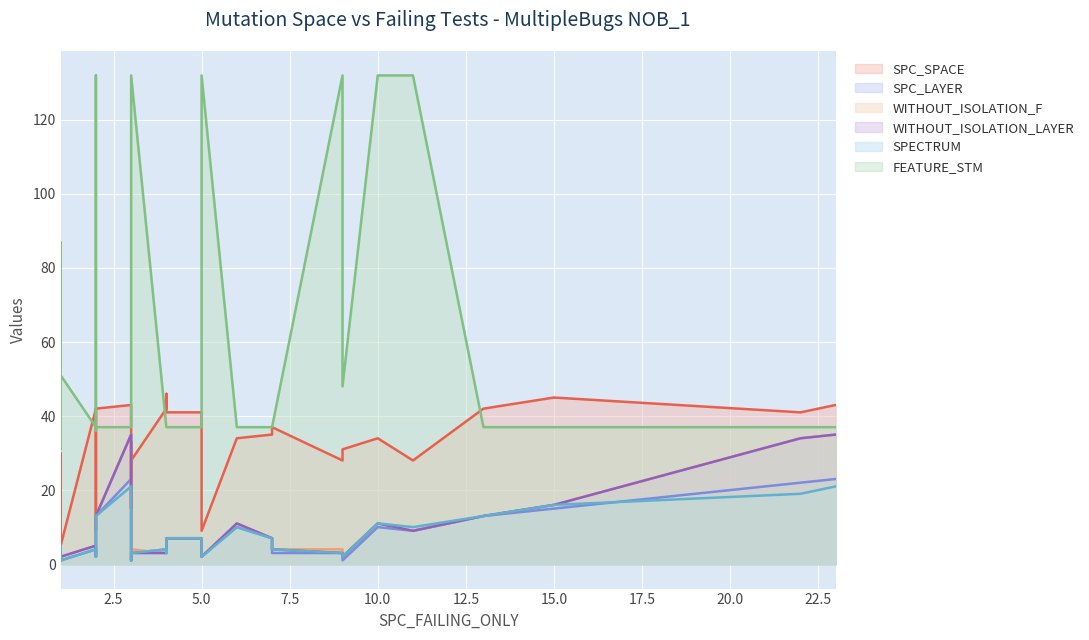

What is the maximum value for WITHOUT_ISOLATION_LAYER?

35